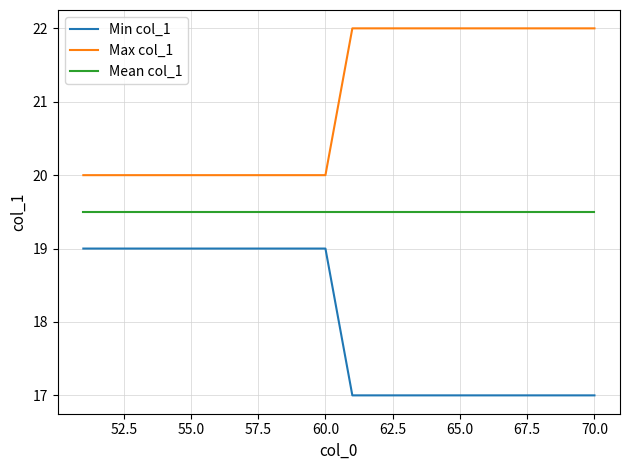

List the series in order of their peak value, highest first.

Max col_1, Mean col_1, Min col_1